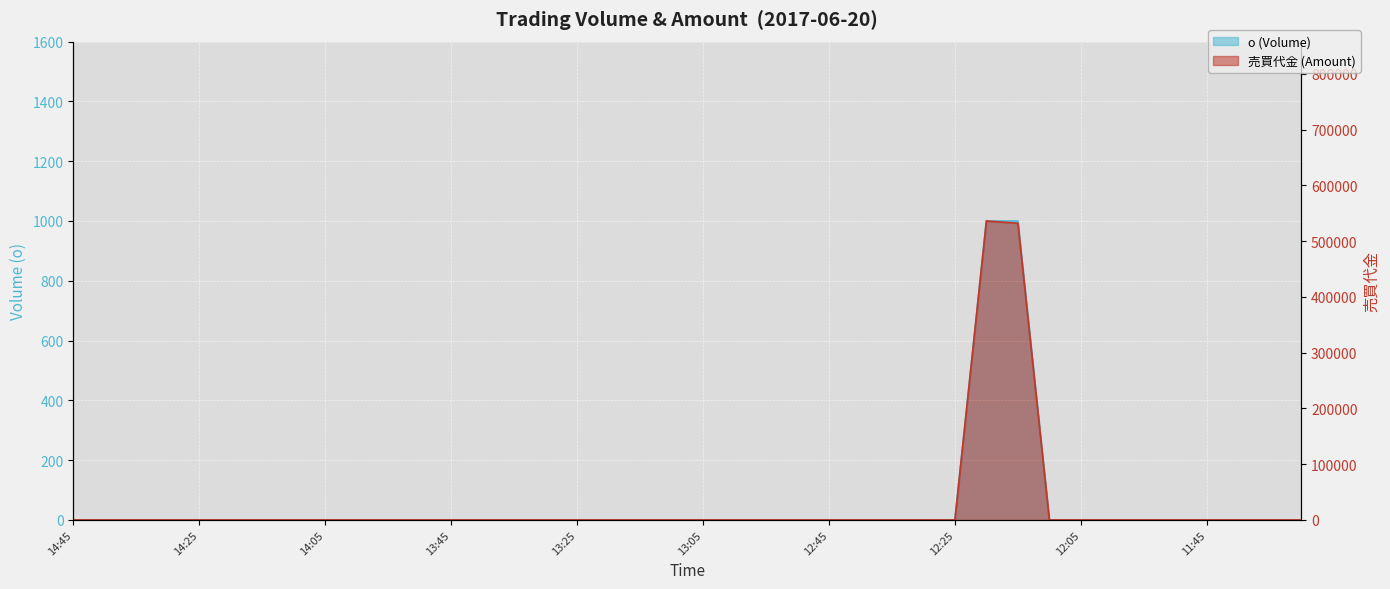

Is the value of o at 14:45 greater than the value of 売買代金 at 12:30?

No